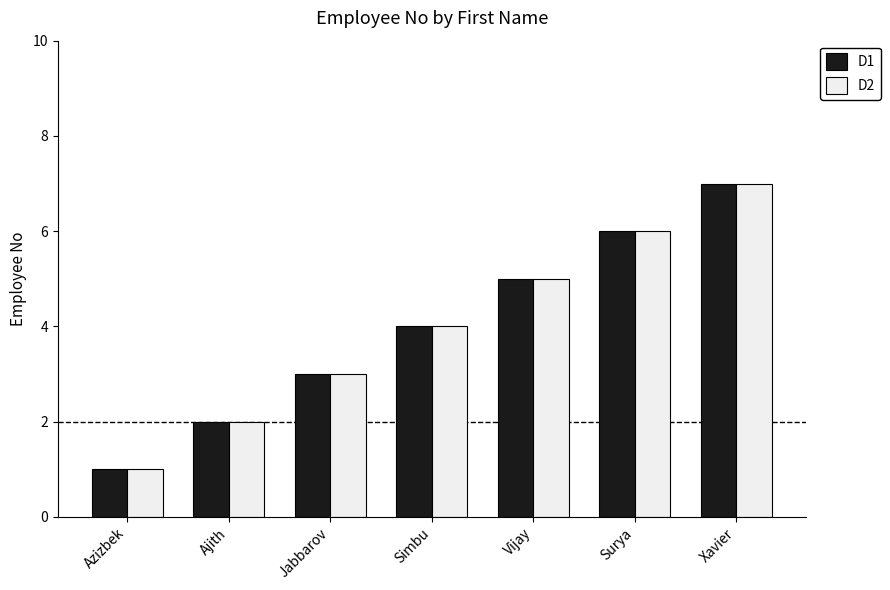

What is the label of the 7th bar from the left?

Xavier